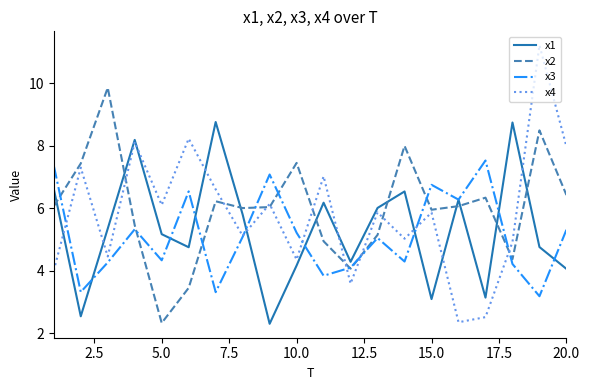

How many values in the x1 series exceed 5?

11